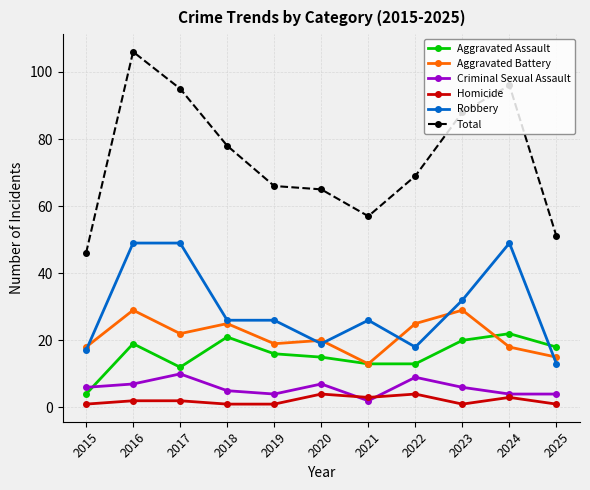

Reading left to right, list all the values displayed in this chart.

Aggravated Assault: 2015=4	2016=19	2017=12	2018=21	2019=16	2020=15	2021=13	2022=13	2023=20	2024=22	2025=18
Aggravated Battery: 2015=18	2016=29	2017=22	2018=25	2019=19	2020=20	2021=13	2022=25	2023=29	2024=18	2025=15
Criminal Sexual Assault: 2015=6	2016=7	2017=10	2018=5	2019=4	2020=7	2021=2	2022=9	2023=6	2024=4	2025=4
Homicide: 2015=1	2016=2	2017=2	2018=1	2019=1	2020=4	2021=3	2022=4	2023=1	2024=3	2025=1
Robbery: 2015=17	2016=49	2017=49	2018=26	2019=26	2020=19	2021=26	2022=18	2023=32	2024=49	2025=13
Total: 2015=46	2016=106	2017=95	2018=78	2019=66	2020=65	2021=57	2022=69	2023=88	2024=96	2025=51